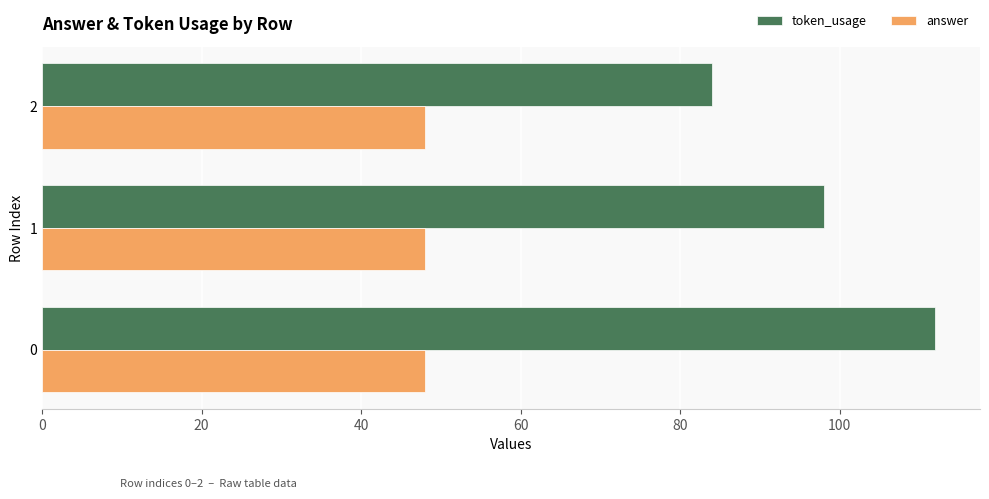

What is the total value across all series at 2?

132